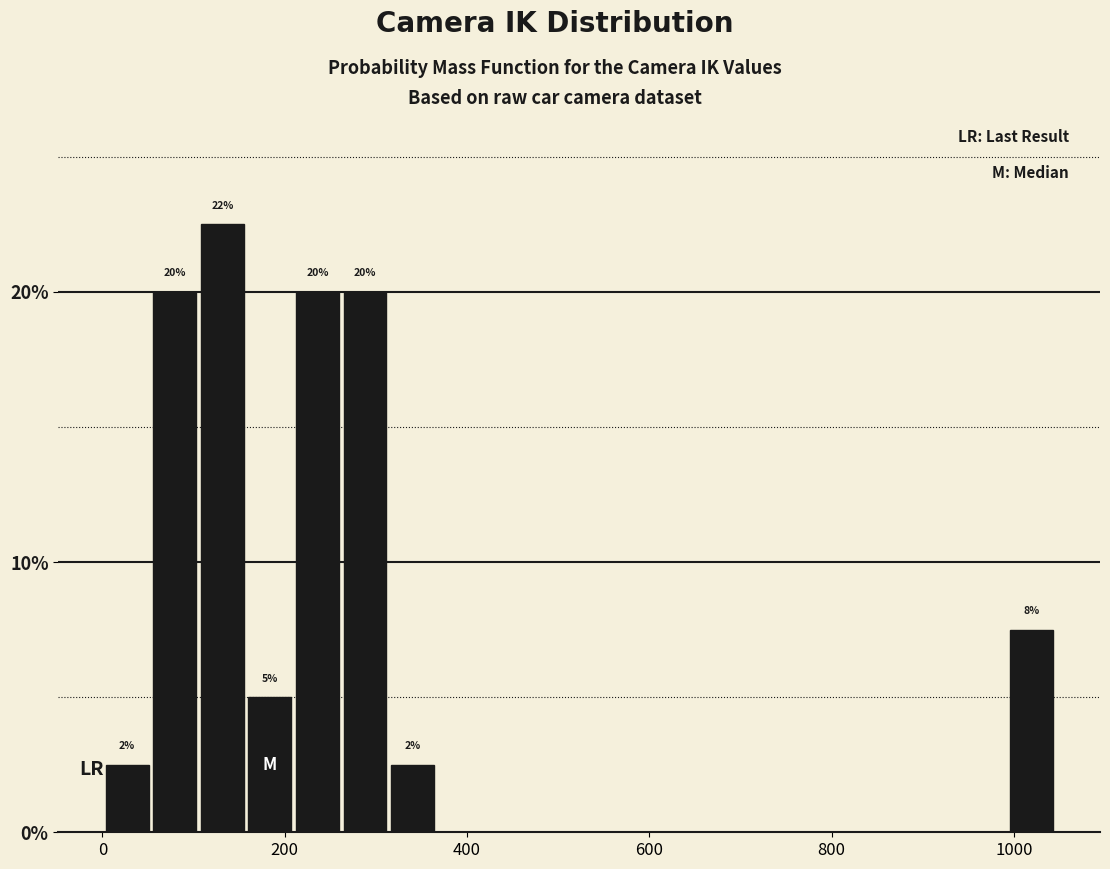

Around what value on the x-axis is the tallest bar? Give the approximate position of its centre, as read against the axis.

140